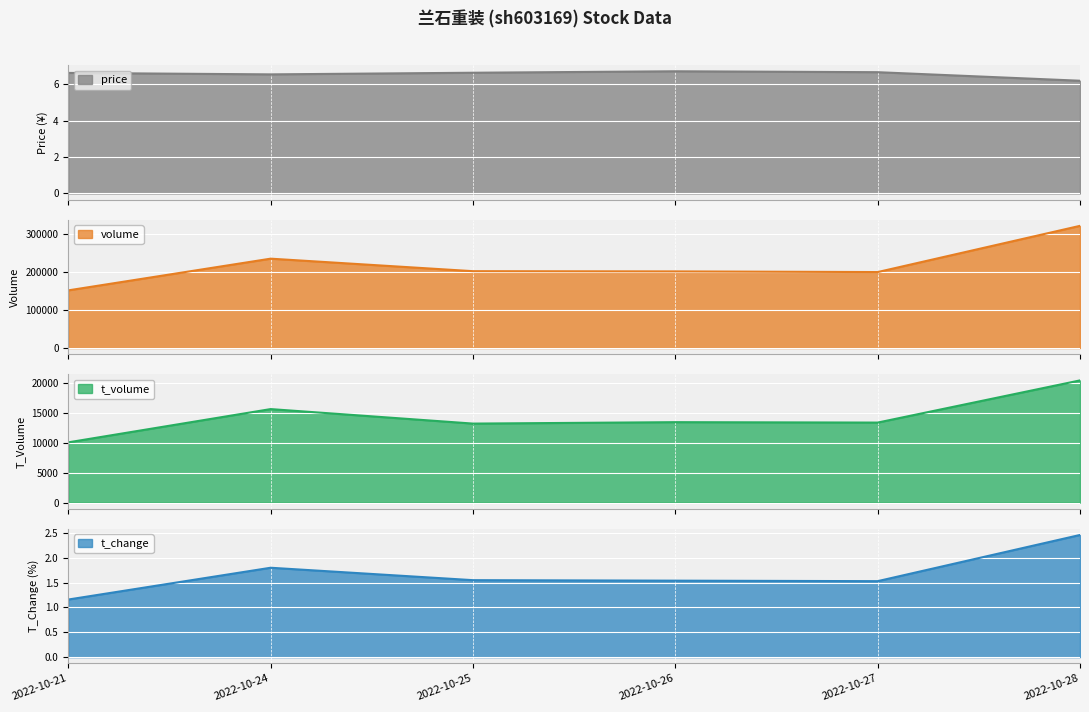

True or false: t_volume and price cross at least once.

False